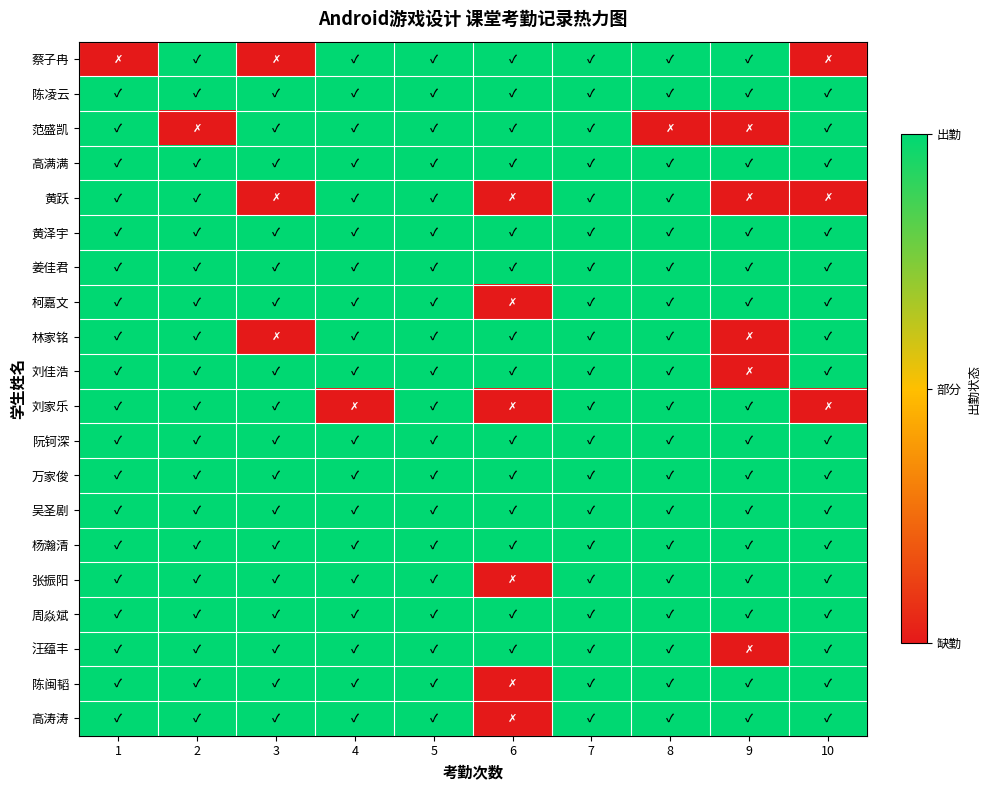

Reading left to right, extract all data points from this chart.

蔡子冉: 1=0	2=1	3=0	4=1	5=1	6=1	7=1	8=1	9=1	10=0
陈凌云: 1=1	2=1	3=1	4=1	5=1	6=1	7=1	8=1	9=1	10=1
范盛凯: 1=1	2=0	3=1	4=1	5=1	6=1	7=1	8=0	9=0	10=1
高满满: 1=1	2=1	3=1	4=1	5=1	6=1	7=1	8=1	9=1	10=1
黄跃: 1=1	2=1	3=0	4=1	5=1	6=0	7=1	8=1	9=0	10=0
黄泽宇: 1=1	2=1	3=1	4=1	5=1	6=1	7=1	8=1	9=1	10=1
姜佳君: 1=1	2=1	3=1	4=1	5=1	6=1	7=1	8=1	9=1	10=1
柯嘉文: 1=1	2=1	3=1	4=1	5=1	6=0	7=1	8=1	9=1	10=1
林家铭: 1=1	2=1	3=0	4=1	5=1	6=1	7=1	8=1	9=0	10=1
刘佳浩: 1=1	2=1	3=1	4=1	5=1	6=1	7=1	8=1	9=0	10=1
刘家乐: 1=1	2=1	3=1	4=0	5=1	6=0	7=1	8=1	9=1	10=0
阮钶深: 1=1	2=1	3=1	4=1	5=1	6=1	7=1	8=1	9=1	10=1
万家俊: 1=1	2=1	3=1	4=1	5=1	6=1	7=1	8=1	9=1	10=1
吴圣剧: 1=1	2=1	3=1	4=1	5=1	6=1	7=1	8=1	9=1	10=1
杨瀚清: 1=1	2=1	3=1	4=1	5=1	6=1	7=1	8=1	9=1	10=1
张振阳: 1=1	2=1	3=1	4=1	5=1	6=0	7=1	8=1	9=1	10=1
周焱斌: 1=1	2=1	3=1	4=1	5=1	6=1	7=1	8=1	9=1	10=1
汪蕴丰: 1=1	2=1	3=1	4=1	5=1	6=1	7=1	8=1	9=0	10=1
陈闽韬: 1=1	2=1	3=1	4=1	5=1	6=0	7=1	8=1	9=1	10=1
高涛涛: 1=1	2=1	3=1	4=1	5=1	6=0	7=1	8=1	9=1	10=1